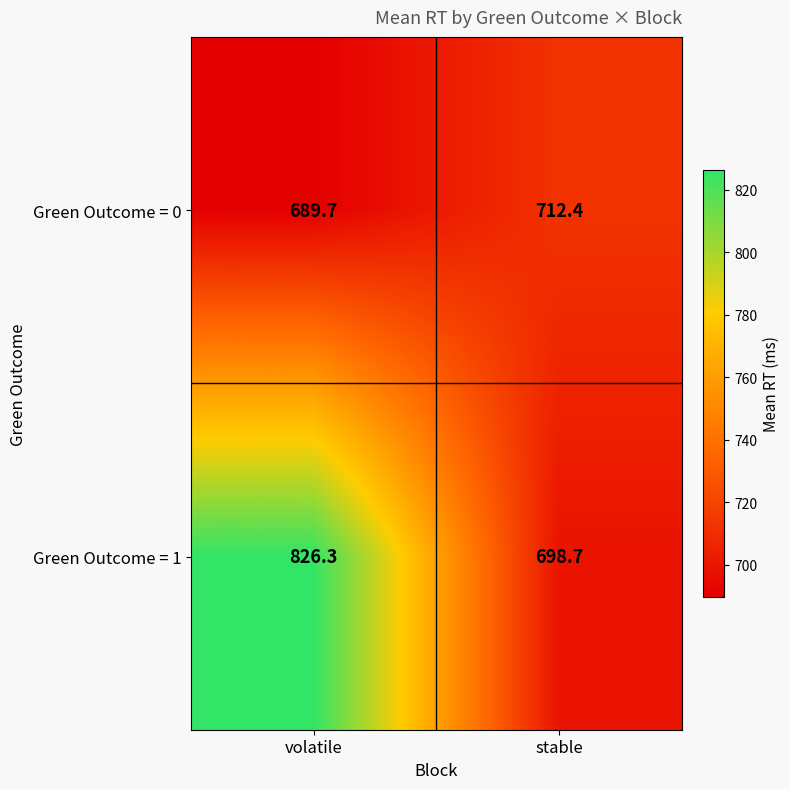

At which label is Green Outcome = 0 closest to 701?

volatile